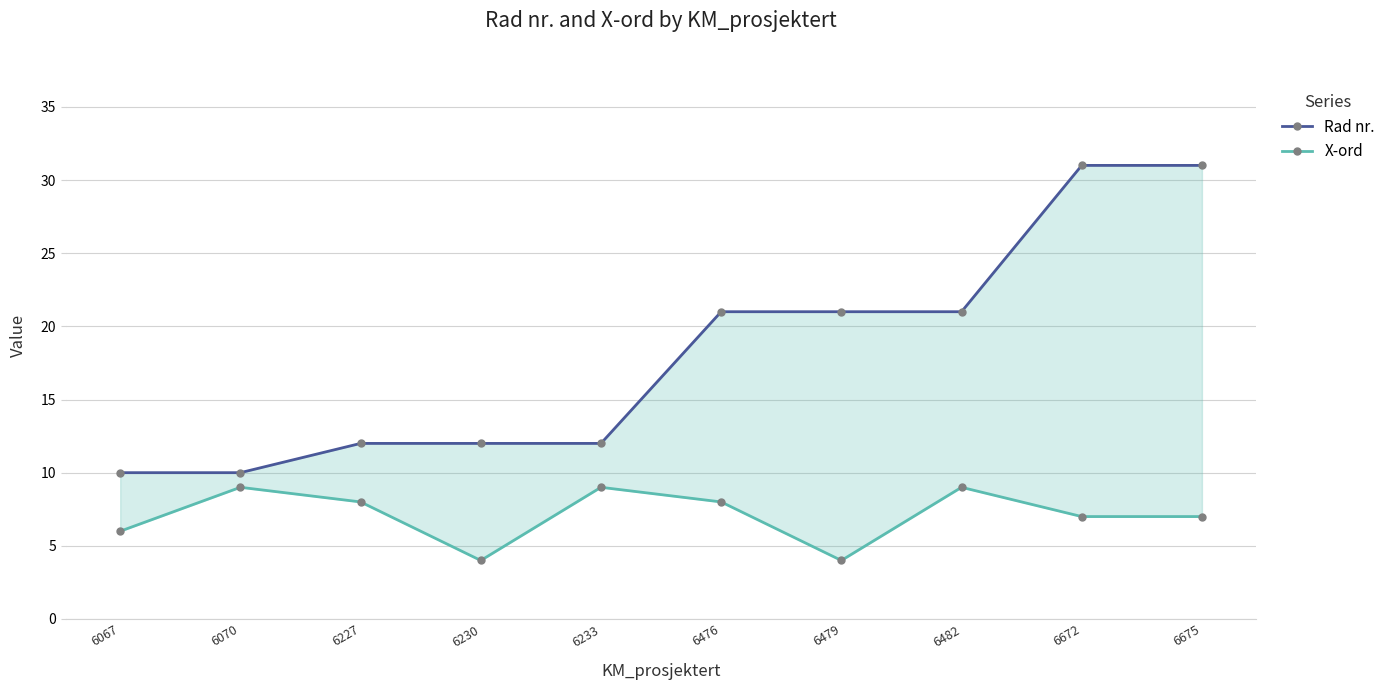

What is the difference between the maximum and minimum values in the Rad nr. series?

21